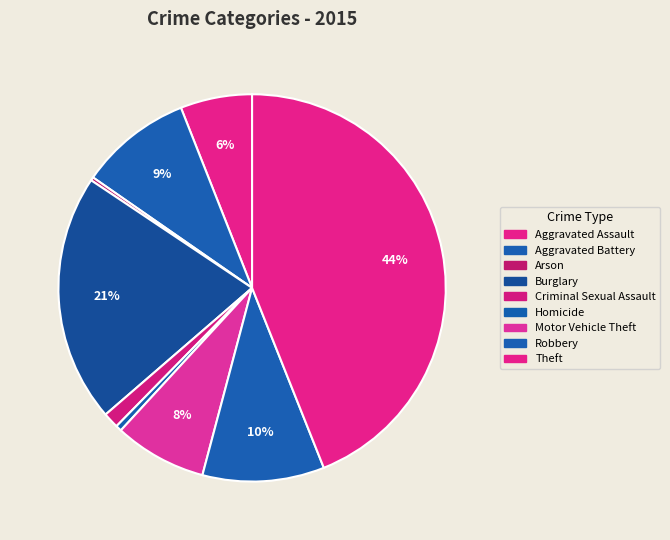

Is it true that Motor Vehicle Theft is 8% of the pie?

True